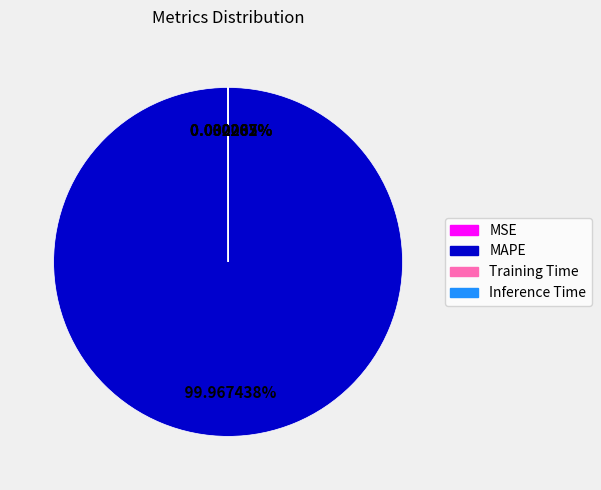

What is the largest slice in the pie chart?

MAPE